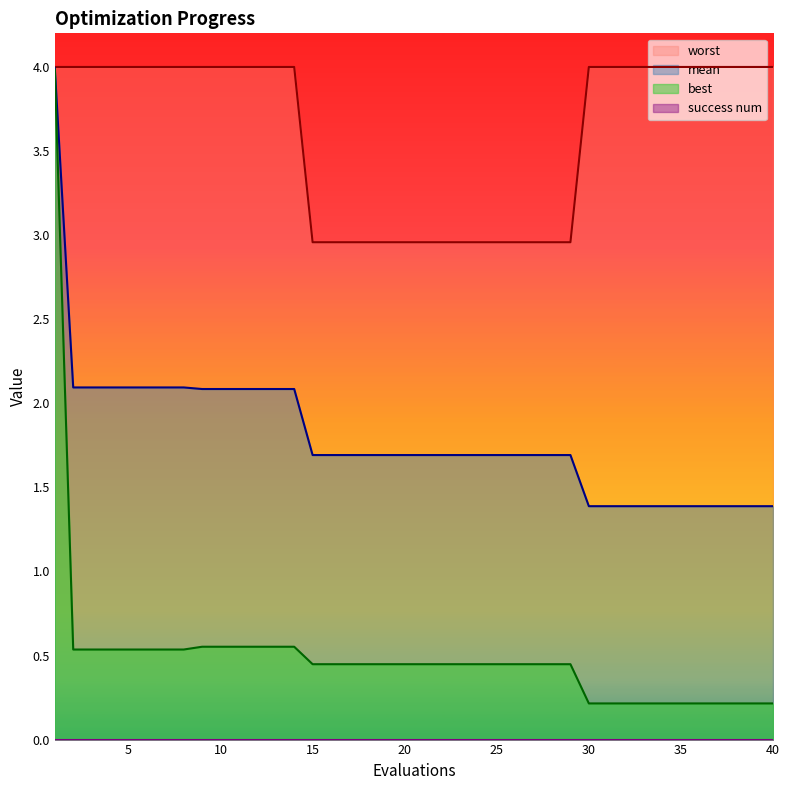

How many lines are shown in the chart?

4